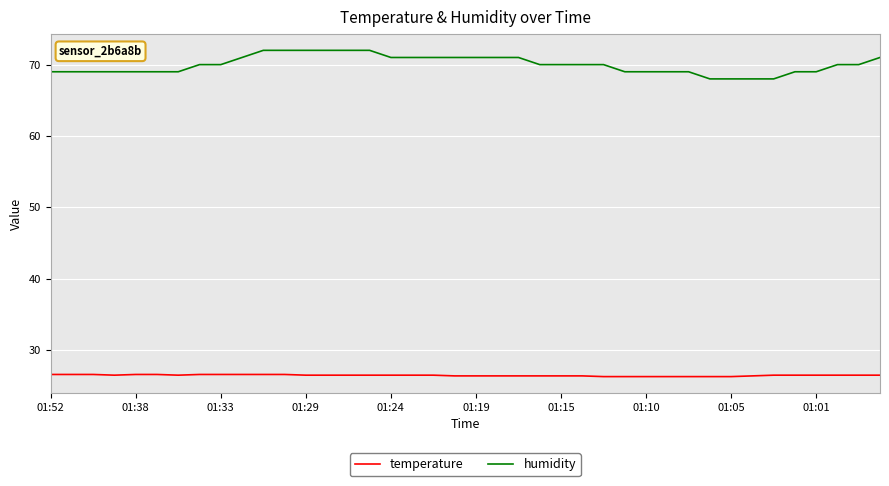

What is the greatest value displayed?

72.0